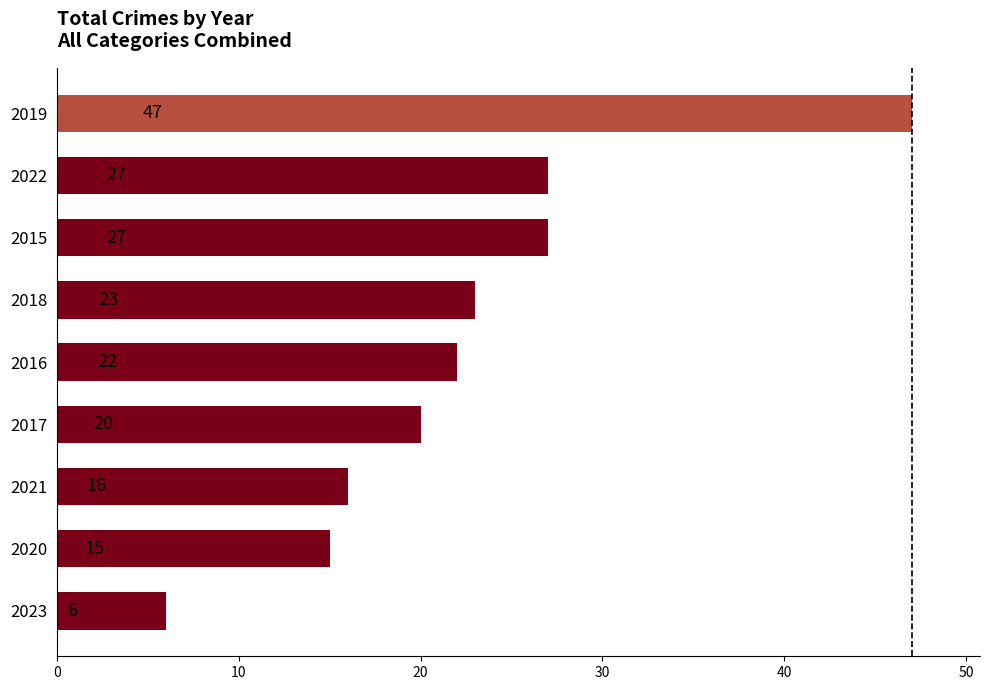

Read the value at 2023, to the nearest 10.

10